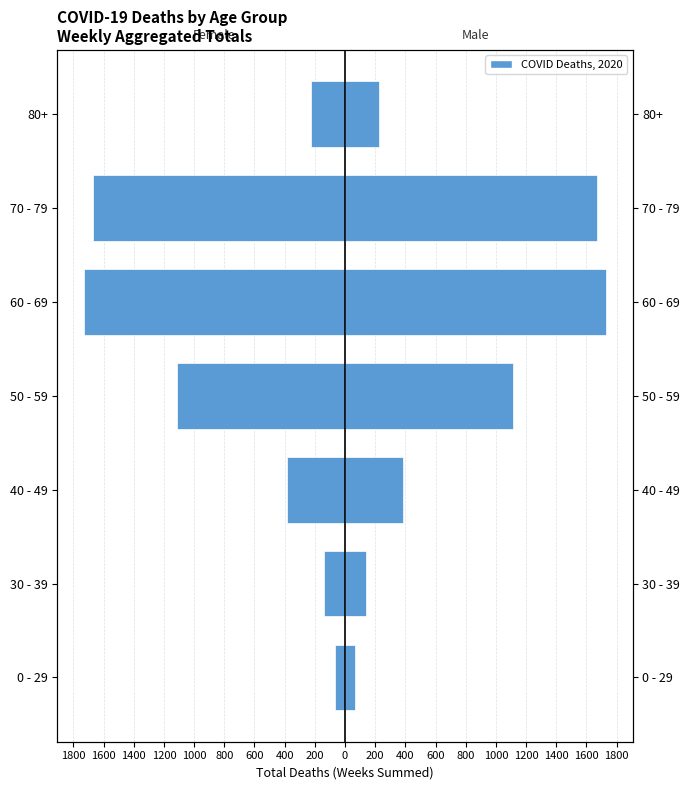

Which series has the largest range (max minus min)?

Female (older-biased)